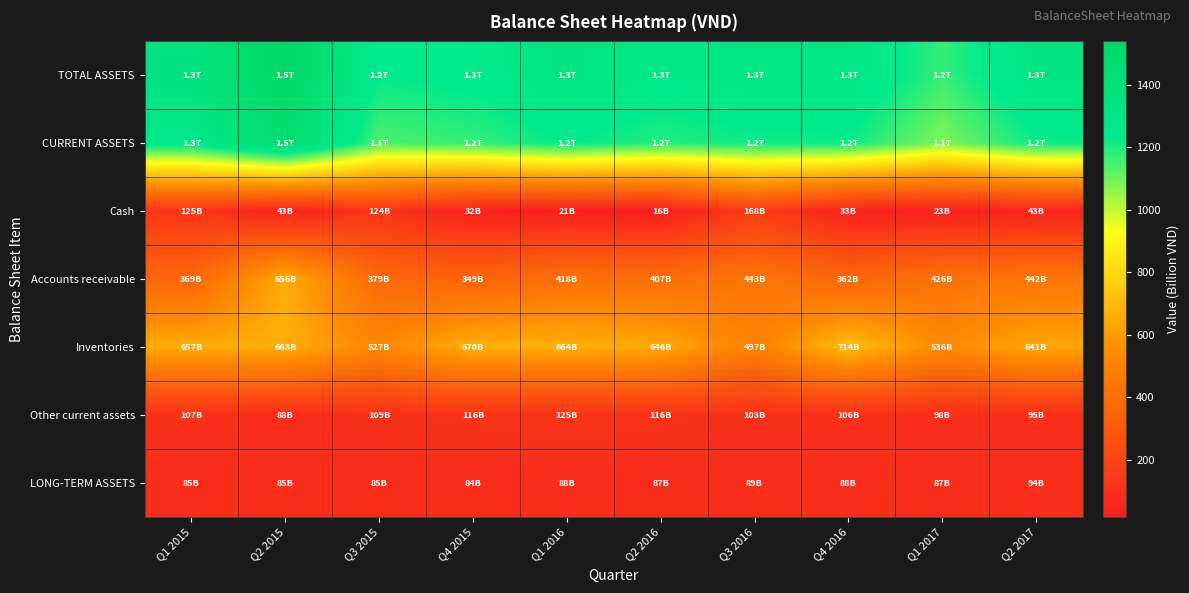

List the series in order of their peak value, lowest first.

LONG-TERM ASSETS, Other current assets, Cash, Accounts receivable, Inventories, CURRENT ASSETS, TOTAL ASSETS